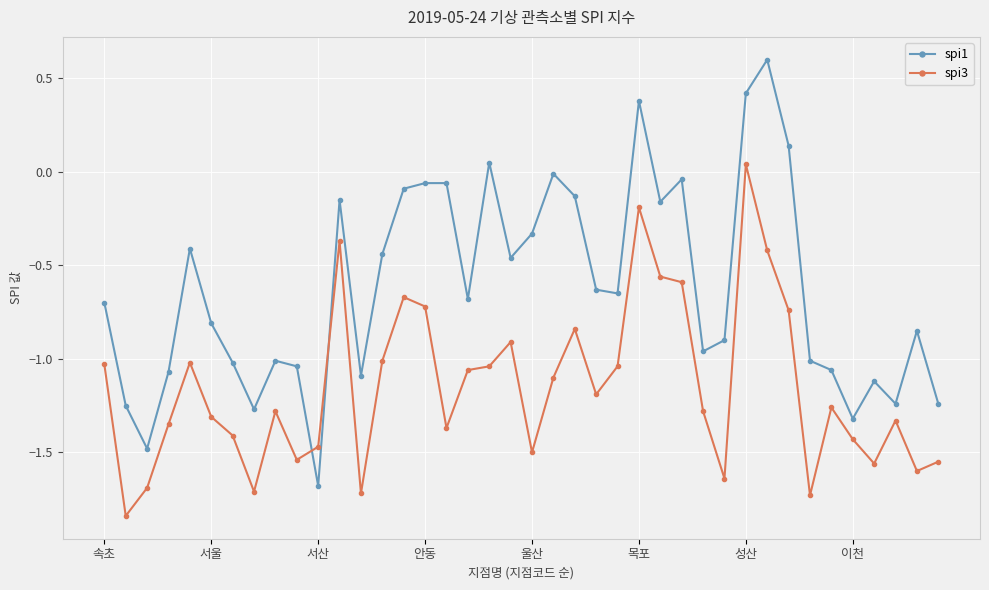

What is the sum of all spi3 values?

-46.0